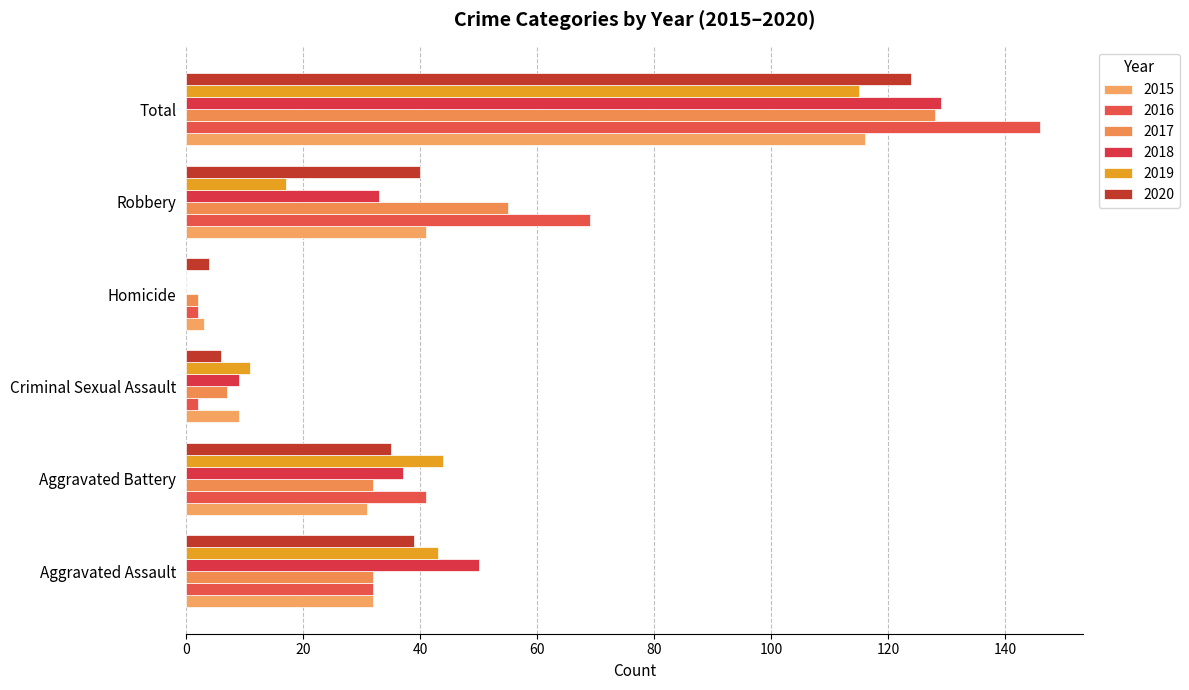

True or false: 2019 has a value of 3 at Criminal Sexual Assault.

False